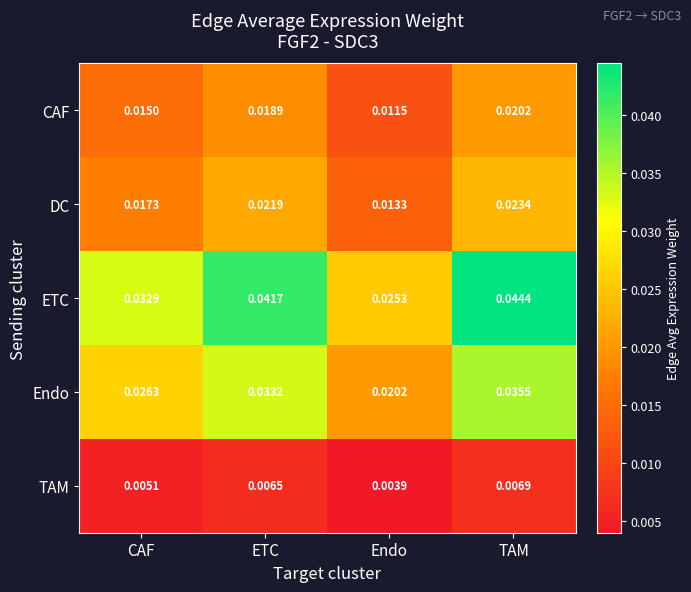

How many distinct data groups are displayed?

5